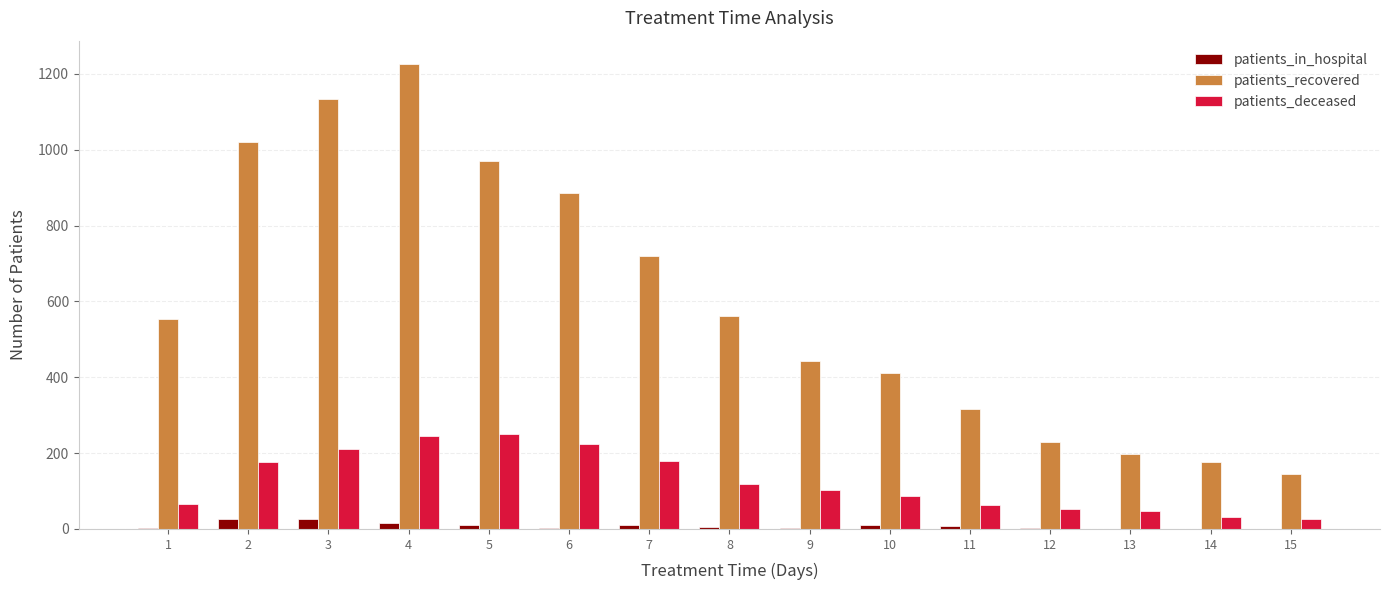

How many data points does each series have?

15